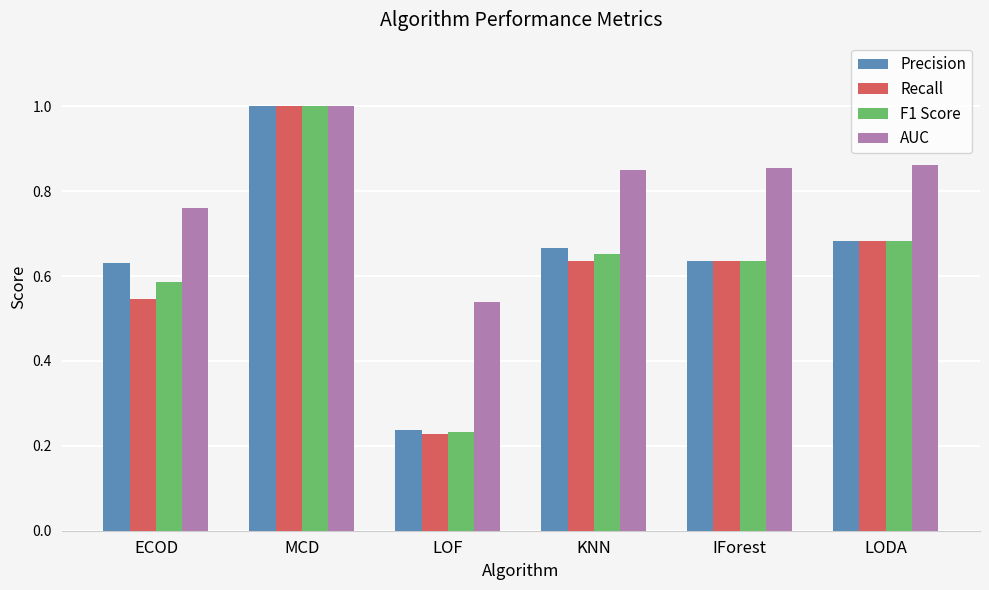

The AUC series shows 0.5 at LODA. True or false?

False